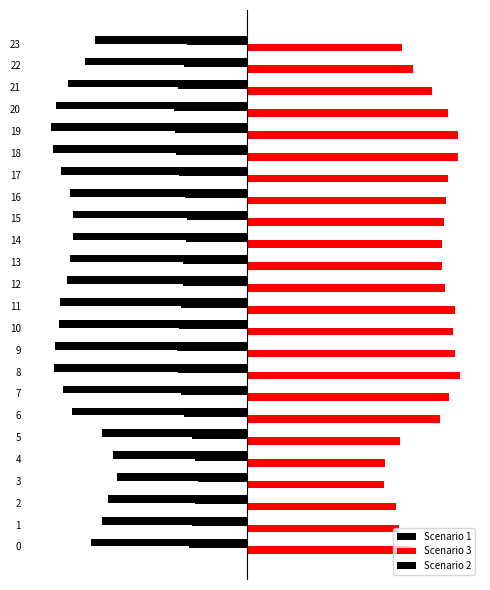

Which series changed the most between 9 and 21?

Scenario 3